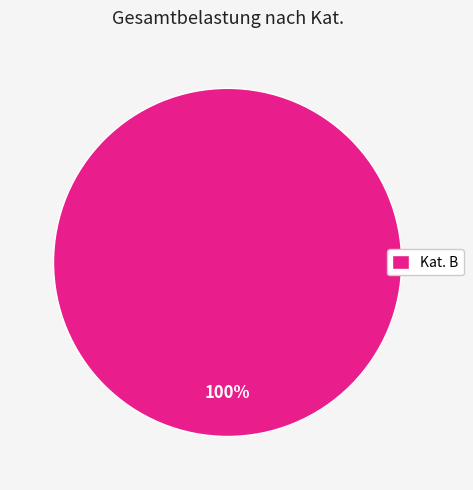

Does Kat. B account for over 50% of the chart?

Yes